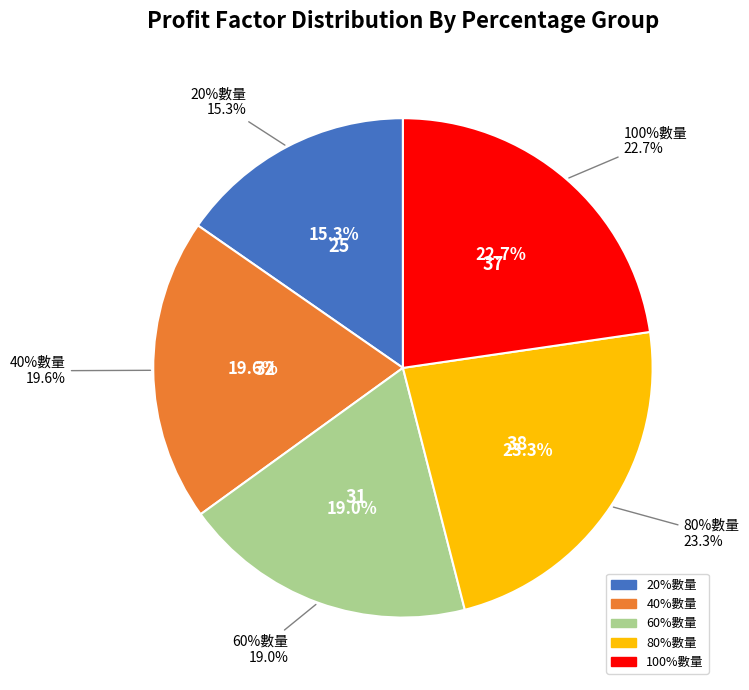

What is the change in value from 20%數量 to 60%數量?

+6